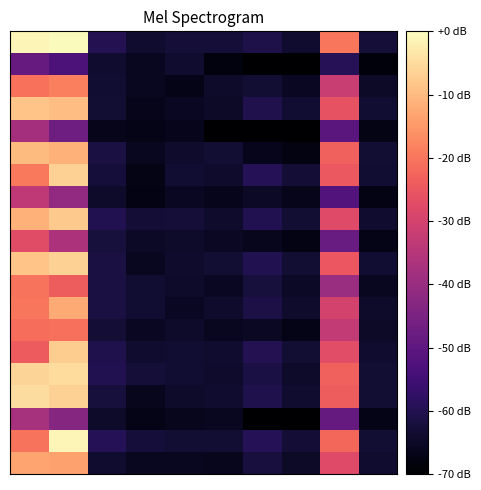

Reading left to right, list all the values displayed in this chart.

row_0: 0=88.3	1=89.5	2=13.3	3=8.0	4=9.3	5=9.2	6=11.9	7=7.9	8=64.4	9=9.2
row_1: 0=27.5	1=21.8	2=8.0	3=5.3	4=8.0	5=2.8	6=0.0	7=0.0	8=13.8	9=2.0
row_2: 0=63.3	1=65.9	2=8.3	3=5.3	4=4.1	5=7.2	6=8.6	7=5.7	8=49.0	9=7.0
row_3: 0=78.9	1=77.9	2=8.5	3=4.3	4=5.9	5=6.9	6=12.7	7=8.4	8=56.7	9=8.1
row_4: 0=41.2	1=29.4	2=4.4	3=4.0	4=4.8	5=0.0	6=0.0	7=0.0	8=25.0	9=3.6
row_5: 0=77.1	1=75.2	2=10.9	3=5.6	4=7.5	5=8.6	6=4.6	7=3.1	8=59.8	9=8.5
row_6: 0=65.0	1=81.5	2=9.8	3=3.7	4=8.4	5=7.5	6=13.5	7=9.0	8=58.2	9=8.3
row_7: 0=46.8	1=36.9	2=7.1	3=3.3	4=5.9	5=4.9	6=6.4	7=4.2	8=23.5	9=3.4
row_8: 0=75.6	1=80.0	2=12.9	3=9.1	4=9.3	5=7.5	6=12.9	7=8.6	8=54.2	9=7.7
row_9: 0=54.6	1=43.1	2=9.8	3=6.6	4=7.0	5=6.1	6=5.1	7=3.4	8=28.1	9=4.0
row_10: 0=78.8	1=81.3	2=10.8	3=5.4	4=7.5	5=8.6	6=12.8	7=8.5	8=57.7	9=8.2
row_11: 0=63.9	1=59.3	2=10.6	3=8.4	4=7.0	5=5.7	6=9.9	7=6.6	8=38.8	9=5.5
row_12: 0=64.5	1=74.0	2=10.9	3=8.2	4=5.9	5=7.7	6=11.5	7=7.7	8=51.6	9=7.4
row_13: 0=62.9	1=63.2	2=9.0	3=5.7	4=7.0	5=5.3	6=6.2	7=4.1	8=48.0	9=6.9
row_14: 0=58.8	1=80.6	2=12.3	3=8.1	4=8.4	5=8.0	6=13.1	7=8.8	8=55.2	9=7.9
row_15: 0=82.0	1=83.4	2=12.7	3=9.3	4=8.4	5=7.7	6=10.9	7=7.3	8=59.8	9=8.5
row_16: 0=83.8	1=81.4	2=10.1	3=5.3	4=7.0	5=7.8	6=12.1	7=8.1	8=59.3	9=8.5
row_17: 0=41.7	1=34.5	2=7.4	3=4.0	4=5.2	5=5.5	6=0.0	7=0.0	8=27.1	9=3.9
row_18: 0=63.6	1=88.3	2=13.5	3=9.8	4=8.6	5=8.6	6=13.4	7=9.0	8=61.3	9=8.8
row_19: 0=72.8	1=72.5	2=8.0	3=5.4	4=5.5	5=5.1	6=10.4	7=6.9	8=54.2	9=7.7